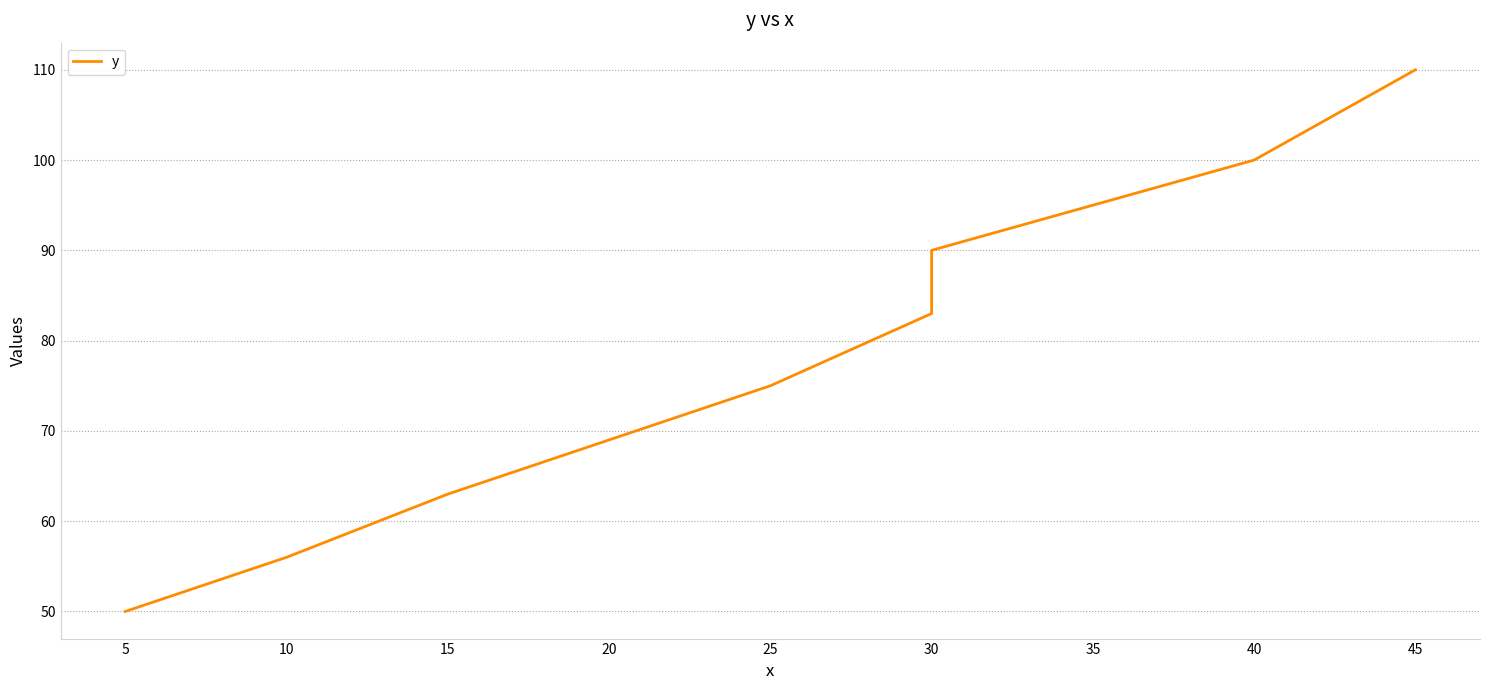

Reading right to left, extract all data points from this chart.

110	100	95	90	83	75	69	63	56	50